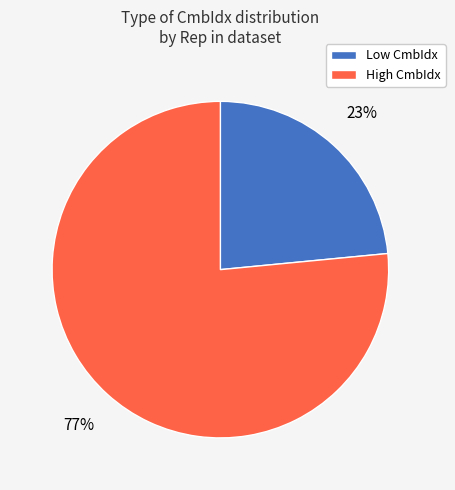

Count the number of slices in the pie.

2